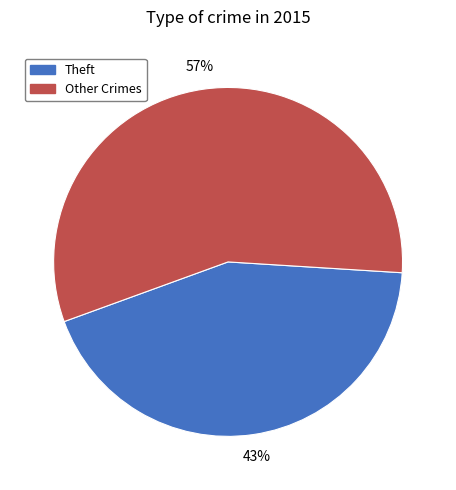

Does any single category account for the majority?

Yes